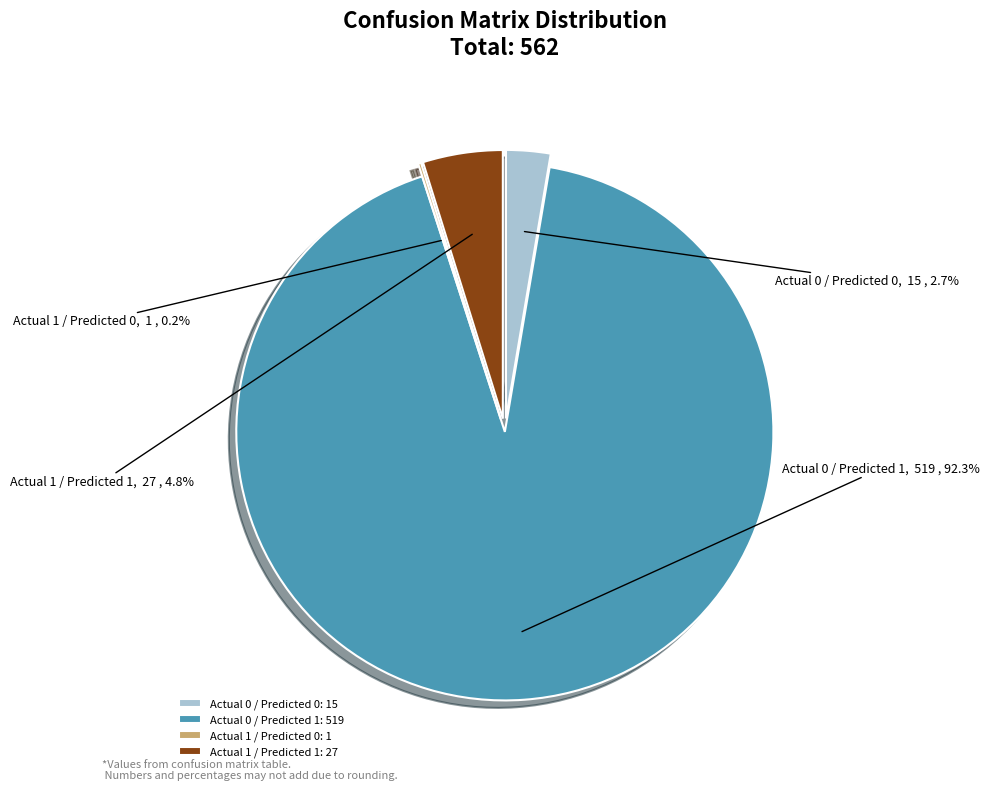

To the nearest percent, what is the average slice percentage?

25%